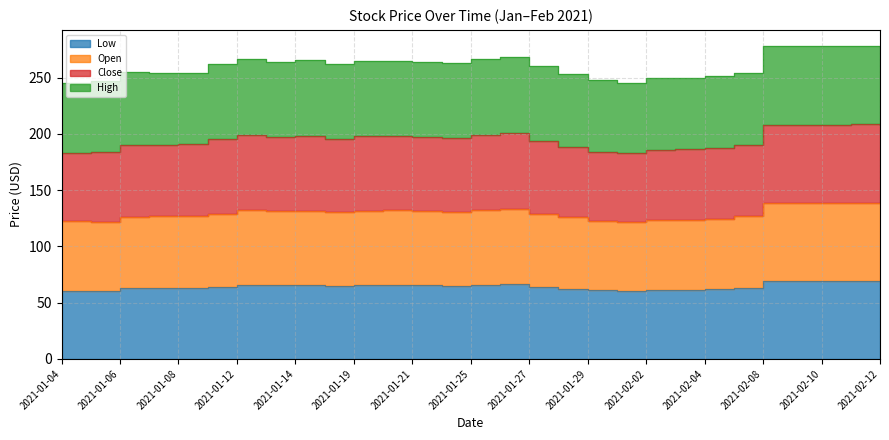

True or false: Close and Open intersect in this chart.

False